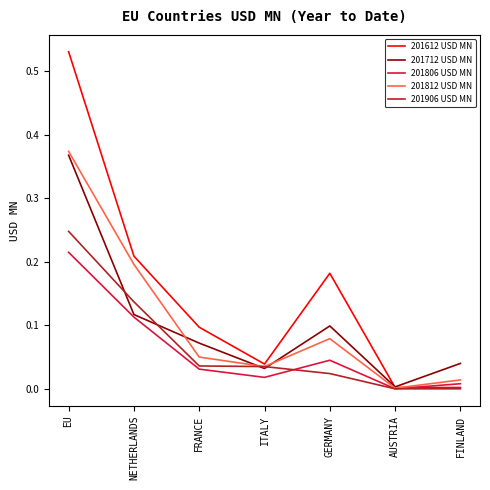

The value of 201812 USD MN at NETHERLANDS is 0.2. True or false?

True